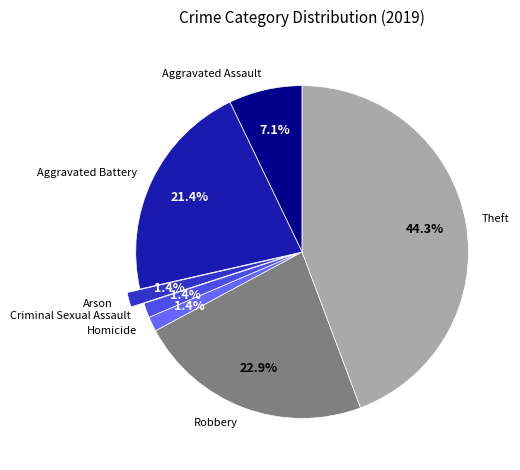

How many slices are in this pie chart?

7